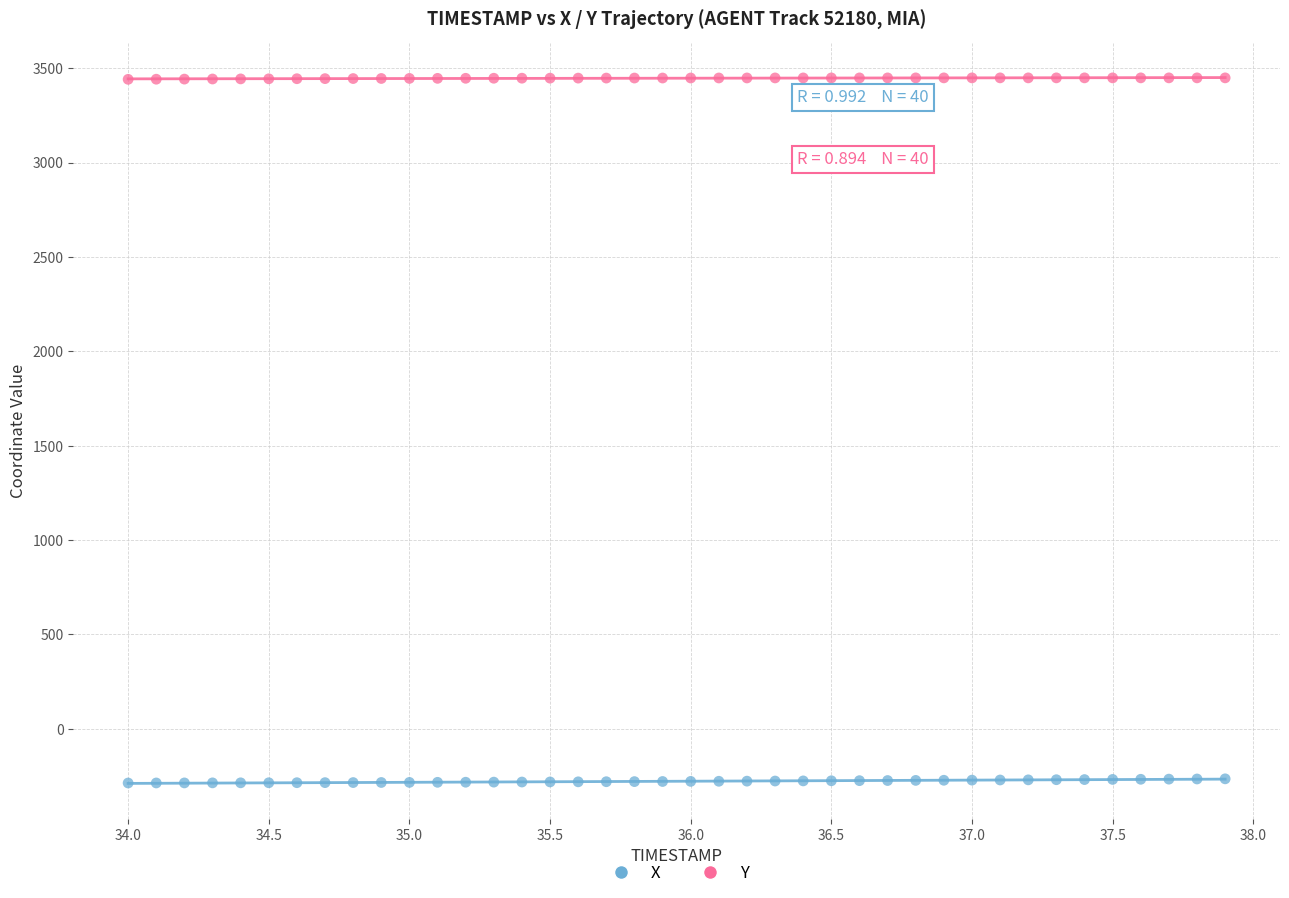

Across all data points, what is the range of Y values (max minus min)?

3736.4